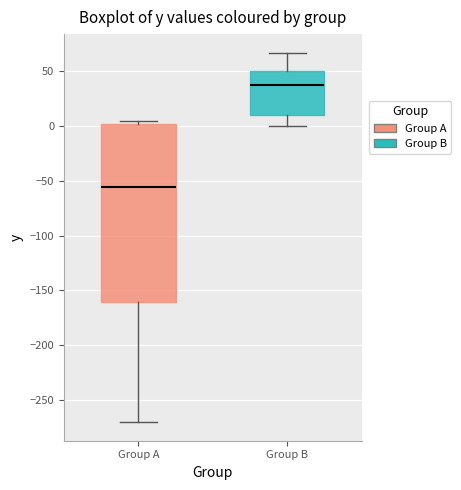

Reading left to right, read every box against the y-axis: the position of its median line, the range the box covers, and the ends of its whiskers. The values are not printed on the chart, so give them approximately, as read against the axis.

Group A: median -55, box -160 to 0, whiskers -270 to 5
Group B: median 40, box 10 to 50, whiskers 0 to 65